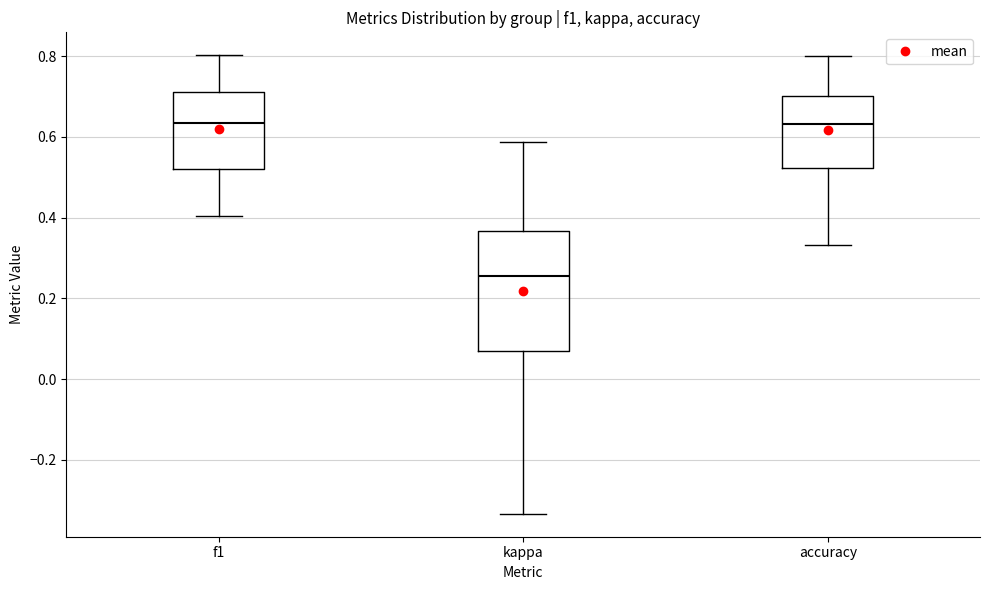

Where is the upper edge of the box for f1 on the y-axis? The values are not printed on the chart, so give them approximately, as read against the axis.

0.70